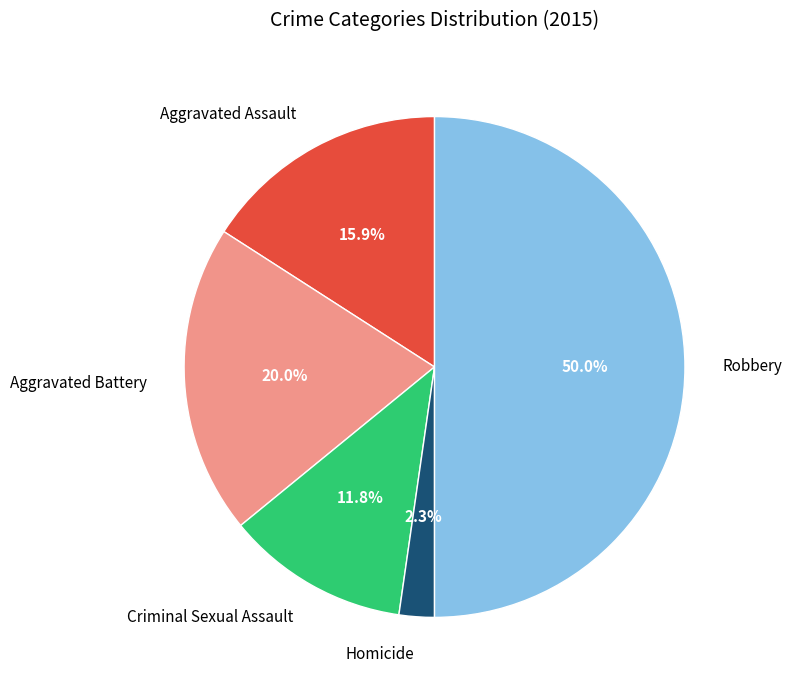

Is it true that Criminal Sexual Assault is 5% of the pie?

False